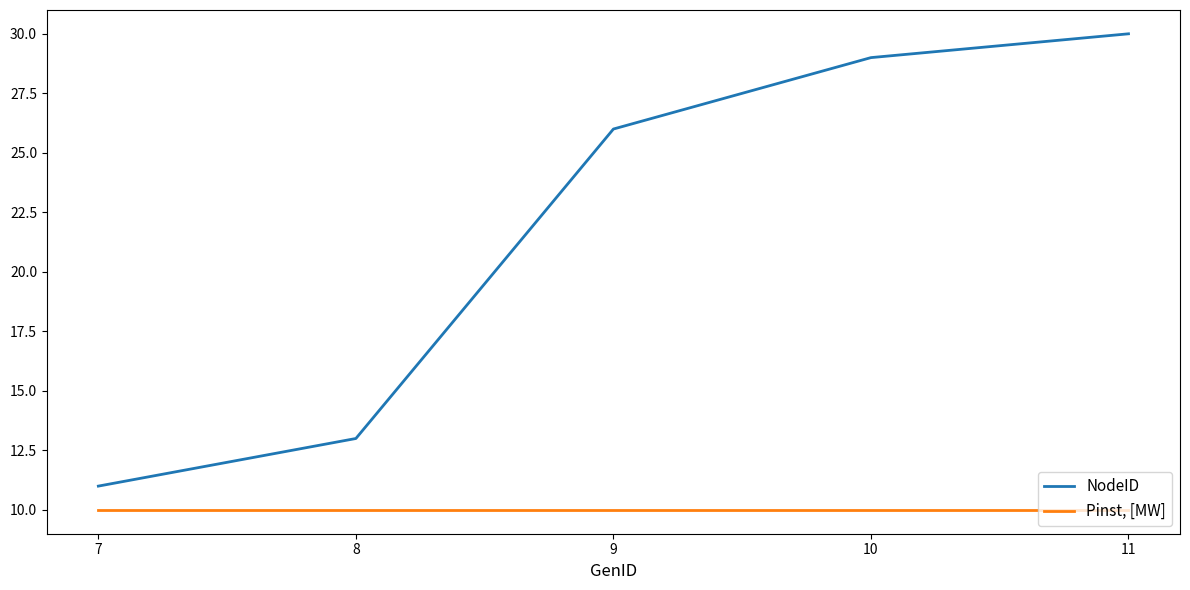

True or false: NodeID has more than 1 interior local peaks.

False